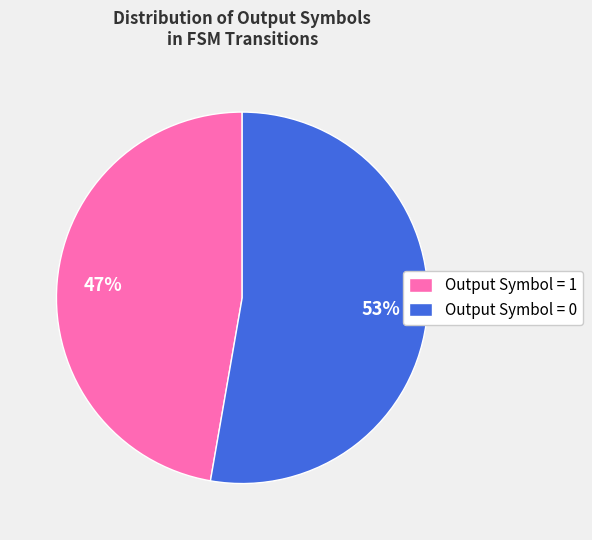

True or false: Output Symbol = 1 accounts for 47% of the total.

True